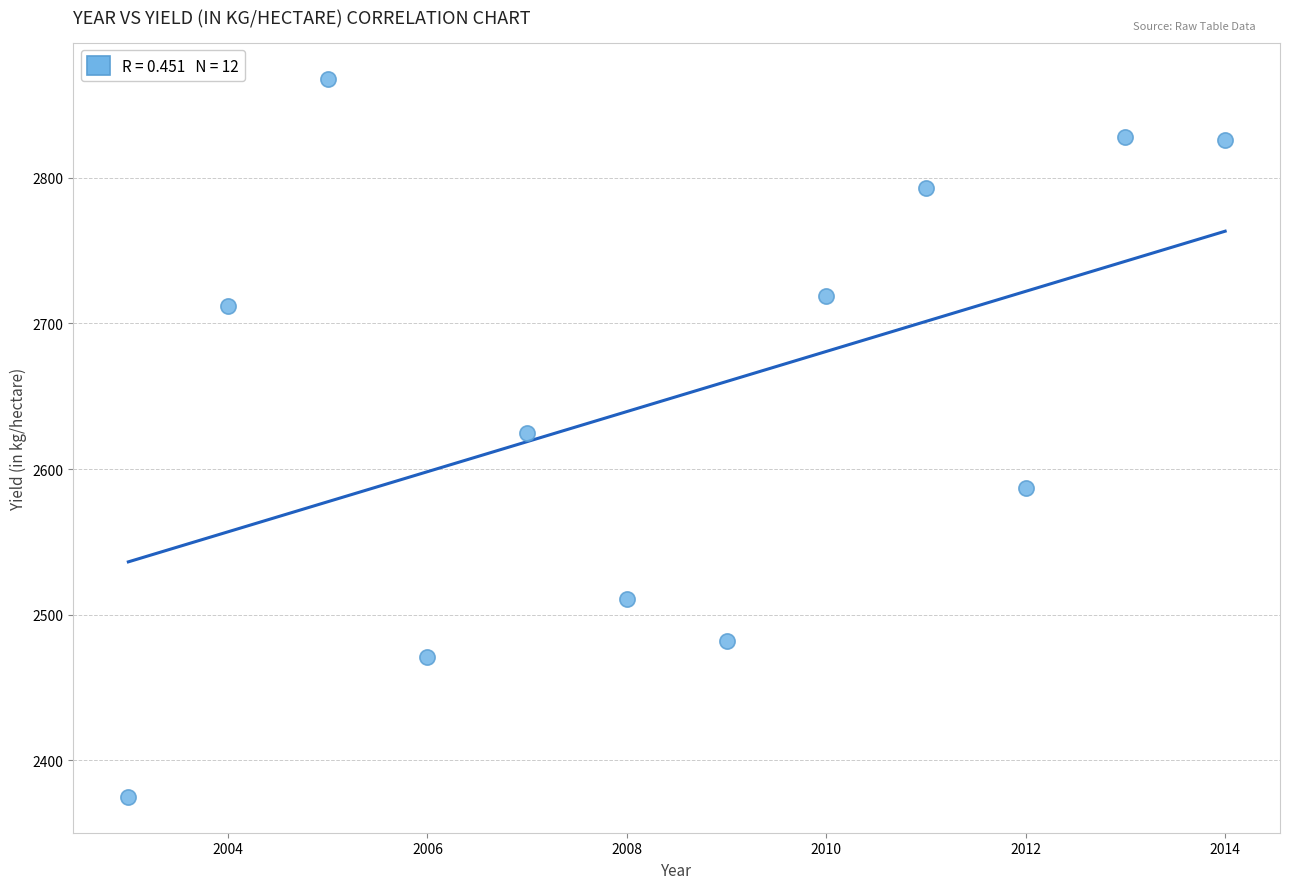

What is the range of X values (max minus min)?

11